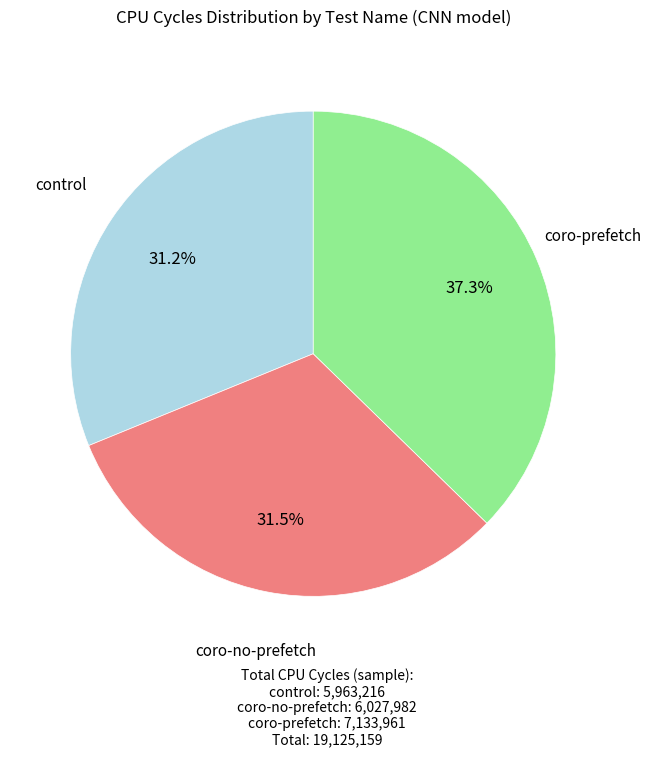

Does any single category account for the majority?

No